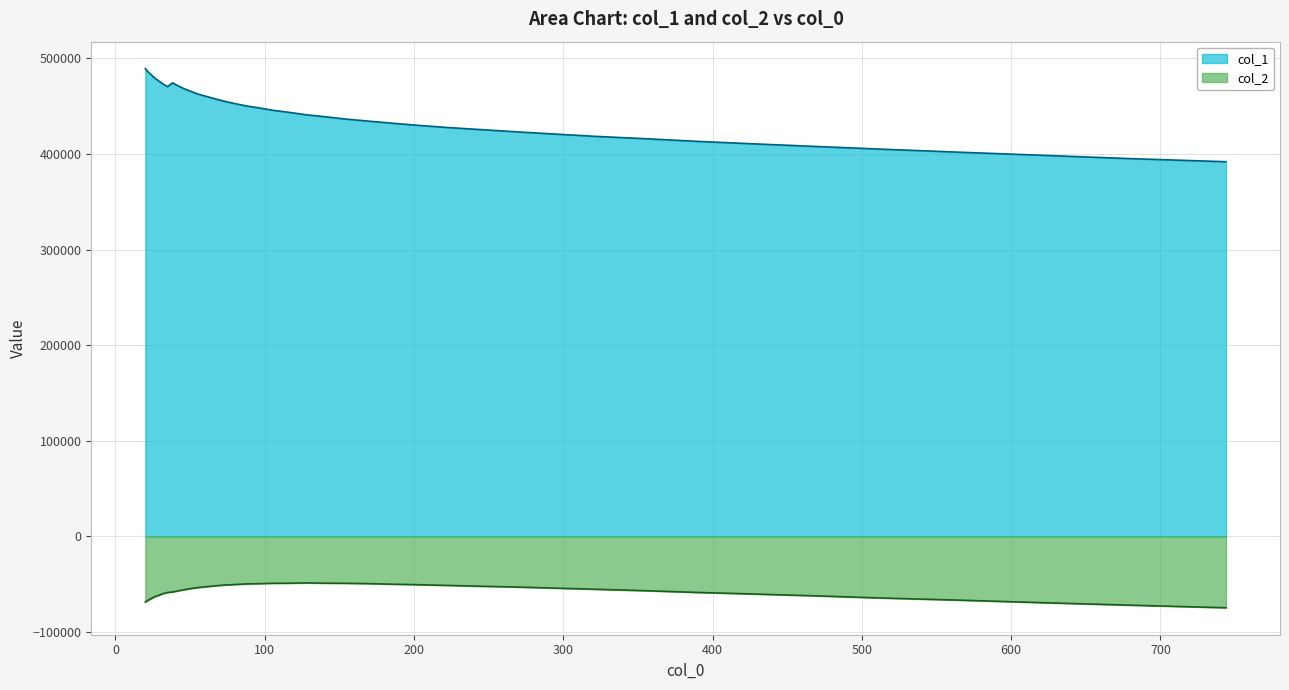

Which series has the largest total across all categories?

col_1